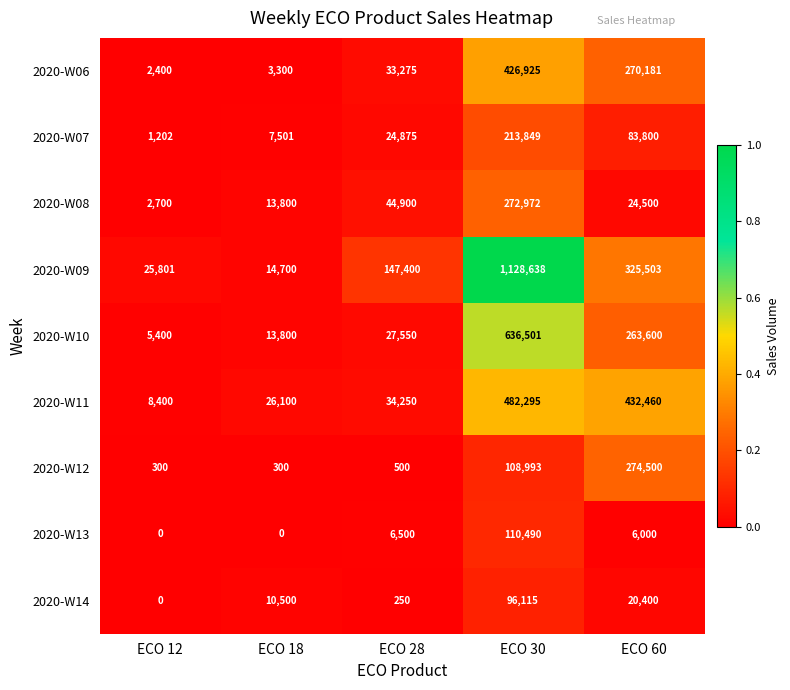

List the labels in order of 2020-W06 value, smallest first.

ECO 12, ECO 18, ECO 28, ECO 60, ECO 30